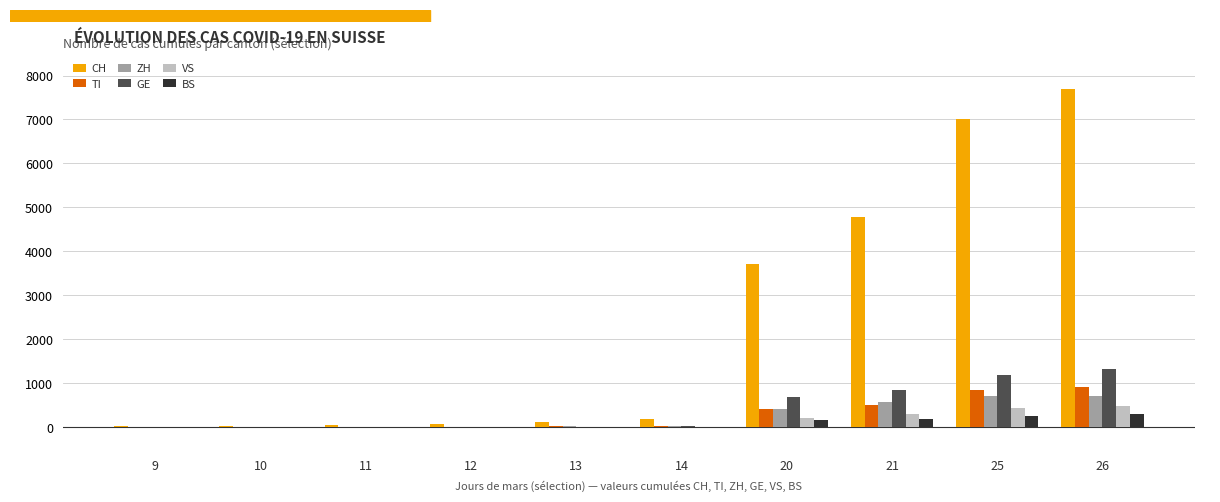

What is the sum of all CH values?

23721